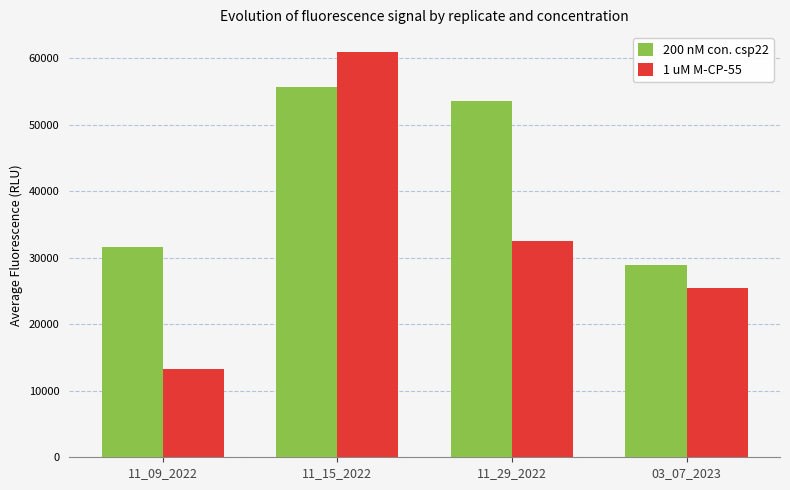

True or false: 200 nM con. csp22 has a value of 13859.8 at 11_09_2022.

False